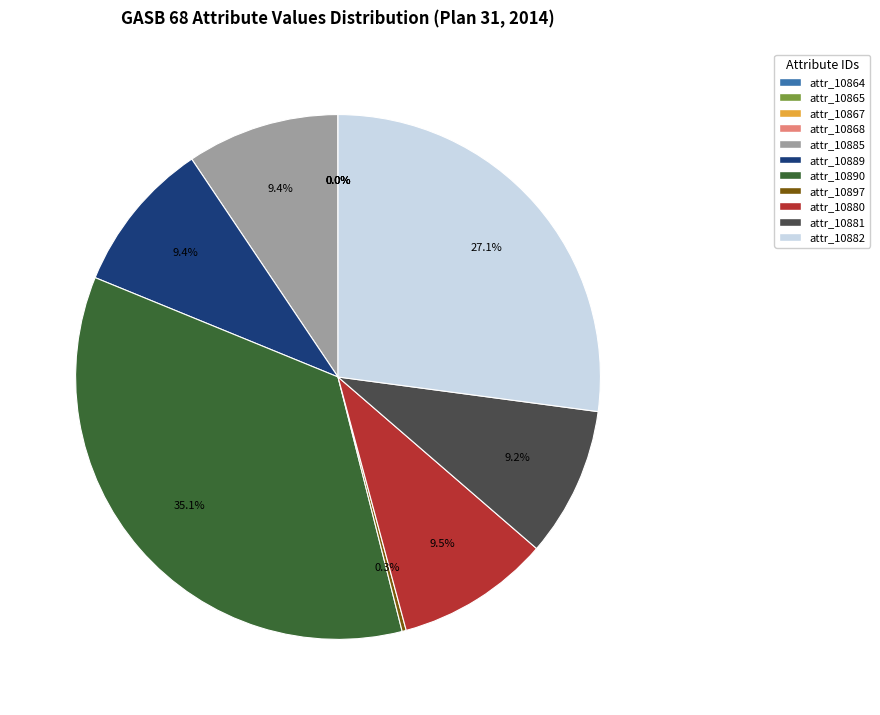

Approximately how many times larger is the value at attr_10882 compared to attr_10890?

0.8